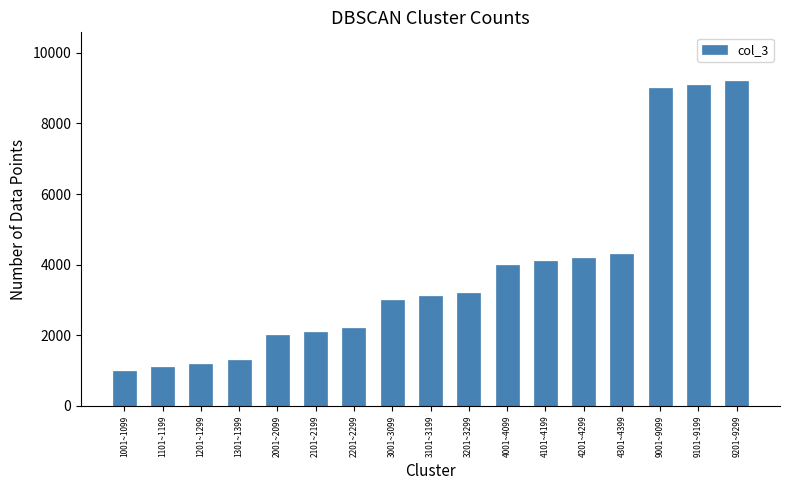

Between 2201~2299 and 2101~2199, which is larger?

2201~2299